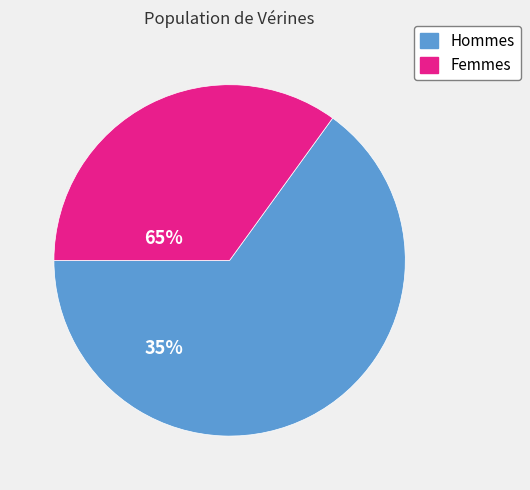

Is there a majority slice in this chart?

Yes